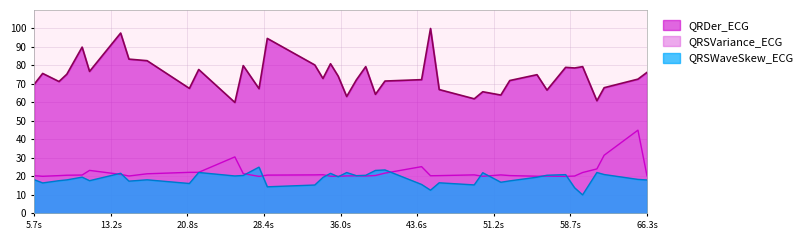

Where do QRSWaveSkew_ECG and QRSVariance_ECG first cross each other?

11.1484375 and 14.2265625